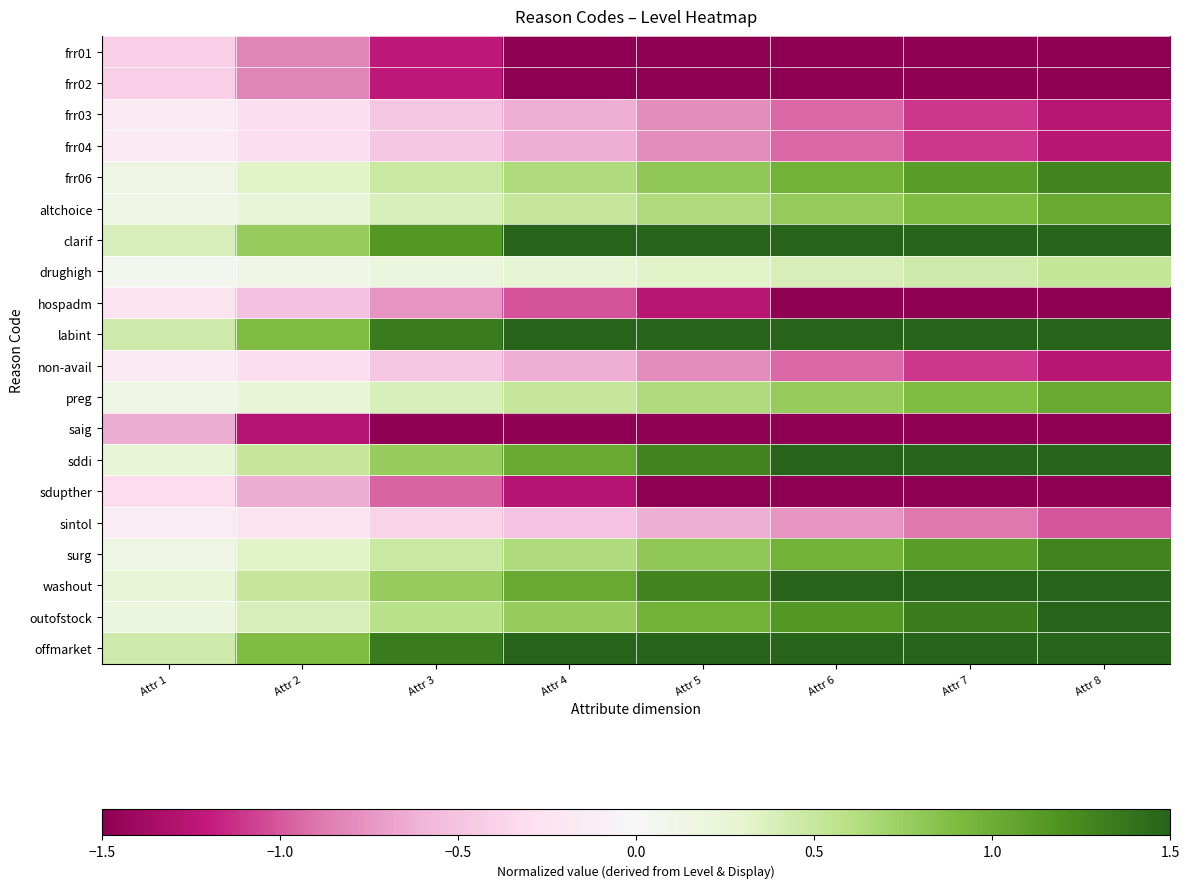

Reading right to left, list all the values displayed in this chart.

frr01: Attr 8=-3.3	Attr 7=-2.9	Attr 6=-2.5	Attr 5=-2.1	Attr 4=-1.6	Attr 3=-1.2	Attr 2=-0.8	Attr 1=-0.4
frr02: Attr 8=-3.3	Attr 7=-2.9	Attr 6=-2.5	Attr 5=-2.1	Attr 4=-1.6	Attr 3=-1.2	Attr 2=-0.8	Attr 1=-0.4
frr03: Attr 8=-1.3	Attr 7=-1.1	Attr 6=-0.9	Attr 5=-0.8	Attr 4=-0.6	Attr 3=-0.5	Attr 2=-0.3	Attr 1=-0.2
frr04: Attr 8=-1.3	Attr 7=-1.1	Attr 6=-0.9	Attr 5=-0.8	Attr 4=-0.6	Attr 3=-0.5	Attr 2=-0.3	Attr 1=-0.2
frr06: Attr 8=1.3	Attr 7=1.1	Attr 6=1.0	Attr 5=0.8	Attr 4=0.6	Attr 3=0.5	Attr 2=0.3	Attr 1=0.2
altchoice: Attr 8=1.0	Attr 7=0.9	Attr 6=0.8	Attr 5=0.6	Attr 4=0.5	Attr 3=0.4	Attr 2=0.3	Attr 1=0.1
clarif: Attr 8=3.1	Attr 7=2.7	Attr 6=2.3	Attr 5=1.9	Attr 4=1.5	Attr 3=1.1	Attr 2=0.8	Attr 1=0.4
drughigh: Attr 8=0.5	Attr 7=0.5	Attr 6=0.4	Attr 5=0.3	Attr 4=0.3	Attr 3=0.2	Attr 2=0.1	Attr 1=0.1
hospadm: Attr 8=-2.0	Attr 7=-1.8	Attr 6=-1.5	Attr 5=-1.3	Attr 4=-1.0	Attr 3=-0.8	Attr 2=-0.5	Attr 1=-0.3
labint: Attr 8=3.6	Attr 7=3.1	Attr 6=2.7	Attr 5=2.2	Attr 4=1.8	Attr 3=1.3	Attr 2=0.9	Attr 1=0.4
non-avail: Attr 8=-1.3	Attr 7=-1.1	Attr 6=-0.9	Attr 5=-0.8	Attr 4=-0.6	Attr 3=-0.5	Attr 2=-0.3	Attr 1=-0.2
preg: Attr 8=1.0	Attr 7=0.9	Attr 6=0.8	Attr 5=0.6	Attr 4=0.5	Attr 3=0.4	Attr 2=0.3	Attr 1=0.1
saig: Attr 8=-5.1	Attr 7=-4.4	Attr 6=-3.8	Attr 5=-3.2	Attr 4=-2.5	Attr 3=-1.9	Attr 2=-1.3	Attr 1=-0.6
sddi: Attr 8=2.0	Attr 7=1.8	Attr 6=1.5	Attr 5=1.3	Attr 4=1.0	Attr 3=0.8	Attr 2=0.5	Attr 1=0.3
sdupther: Attr 8=-2.5	Attr 7=-2.2	Attr 6=-1.9	Attr 5=-1.6	Attr 4=-1.3	Attr 3=-0.9	Attr 2=-0.6	Attr 1=-0.3
sintol: Attr 8=-1.0	Attr 7=-0.9	Attr 6=-0.8	Attr 5=-0.6	Attr 4=-0.5	Attr 3=-0.4	Attr 2=-0.3	Attr 1=-0.1
surg: Attr 8=1.3	Attr 7=1.1	Attr 6=1.0	Attr 5=0.8	Attr 4=0.6	Attr 3=0.5	Attr 2=0.3	Attr 1=0.2
washout: Attr 8=2.0	Attr 7=1.8	Attr 6=1.5	Attr 5=1.3	Attr 4=1.0	Attr 3=0.8	Attr 2=0.5	Attr 1=0.3
outofstock: Attr 8=1.5	Attr 7=1.3	Attr 6=1.2	Attr 5=1.0	Attr 4=0.8	Attr 3=0.6	Attr 2=0.4	Attr 1=0.2
offmarket: Attr 8=3.6	Attr 7=3.1	Attr 6=2.7	Attr 5=2.2	Attr 4=1.8	Attr 3=1.3	Attr 2=0.9	Attr 1=0.4